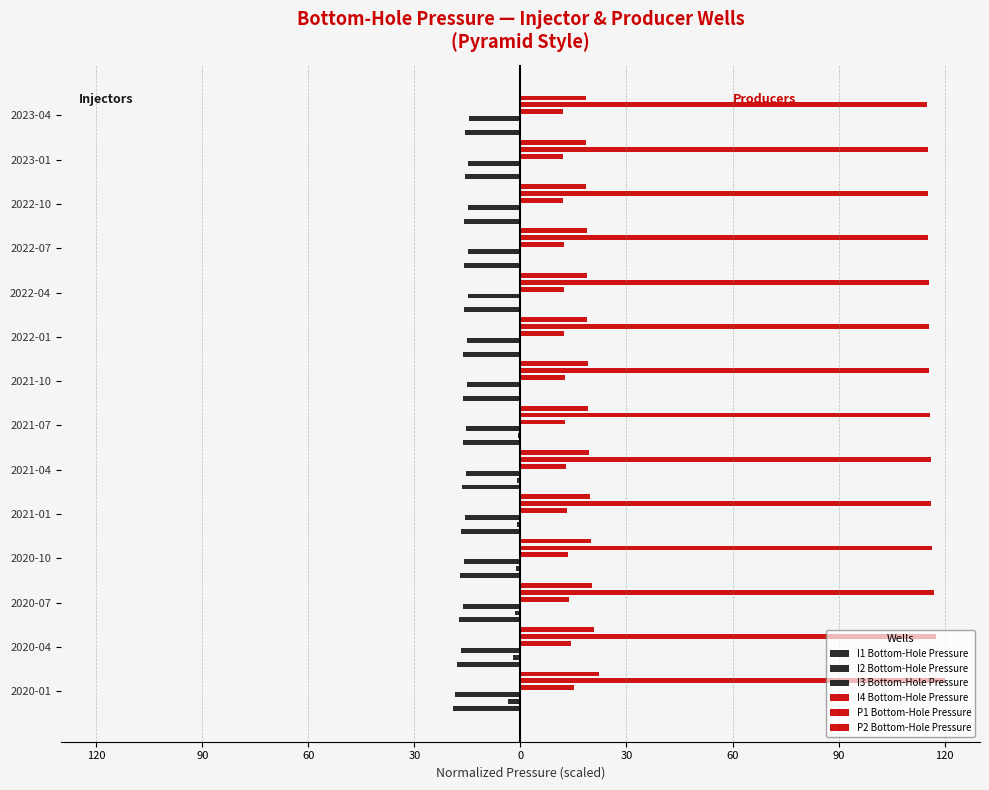

The I3 Bottom-Hole Pressure series shows -15.7 at 2021-01. True or false?

True